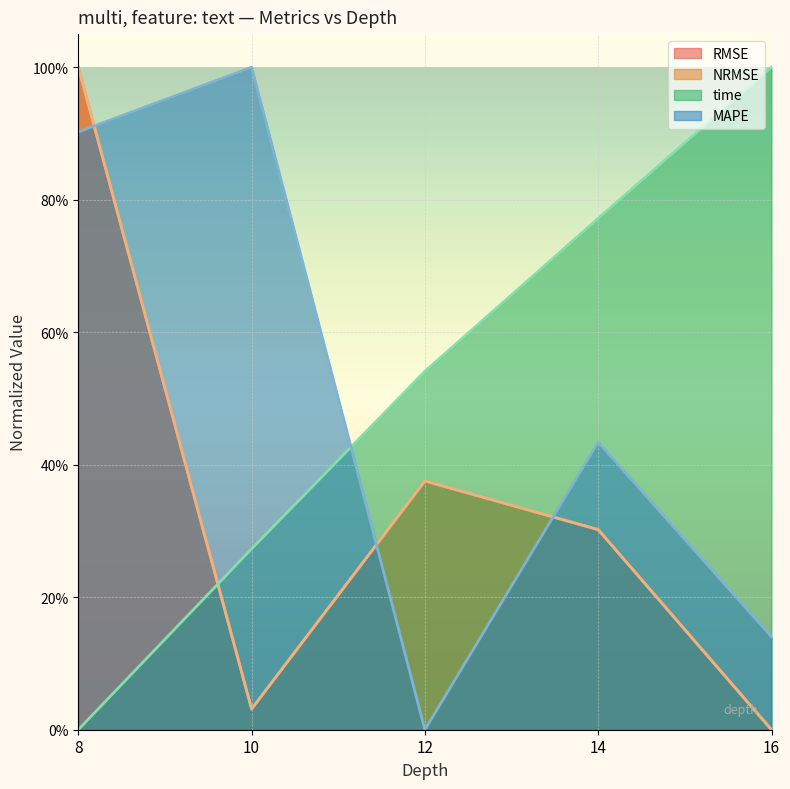

Rank the categories by NRMSE value from lowest to highest.

16, 10, 14, 12, 8